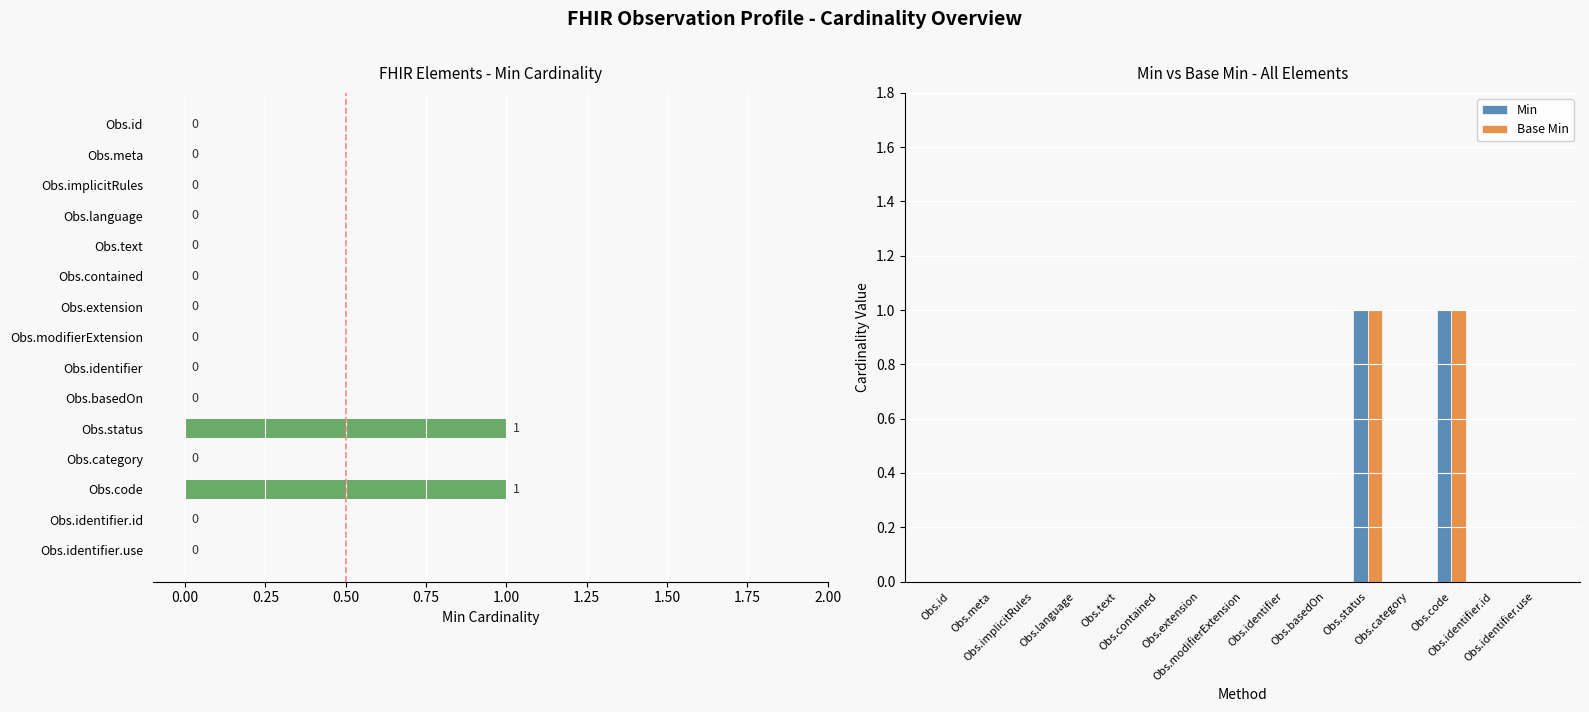

List the series in order of their peak value, highest first.

Min, Base Min